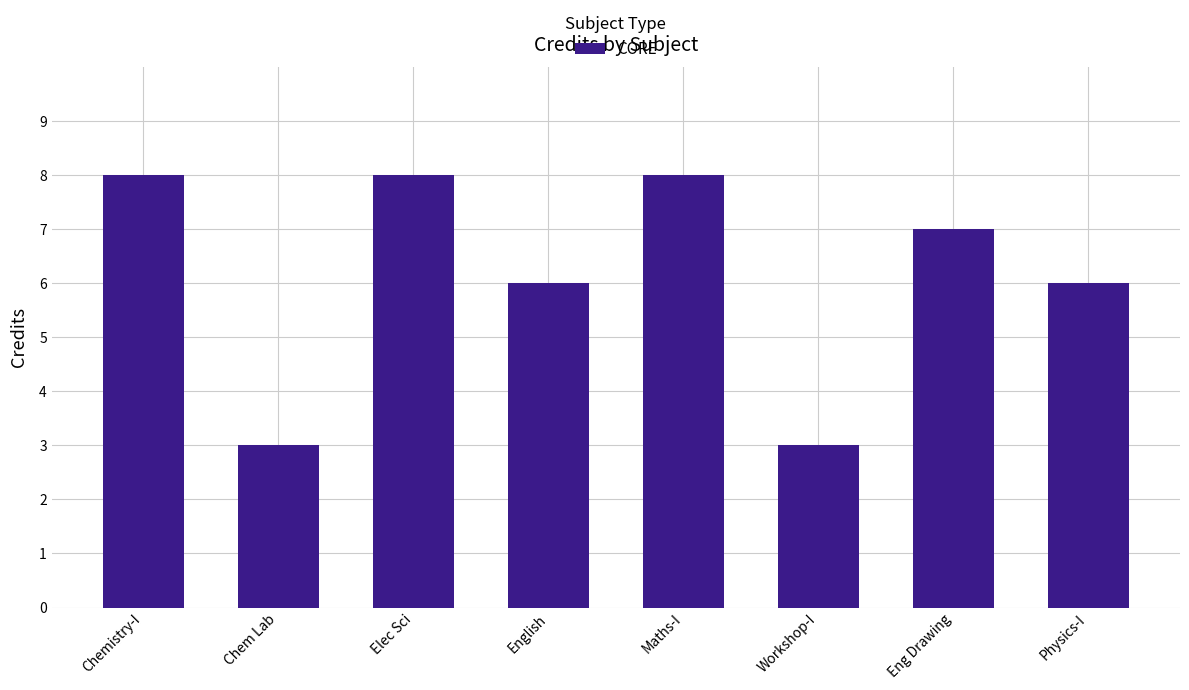

Between Workshop-I and Eng Drawing, which is larger?

Eng Drawing